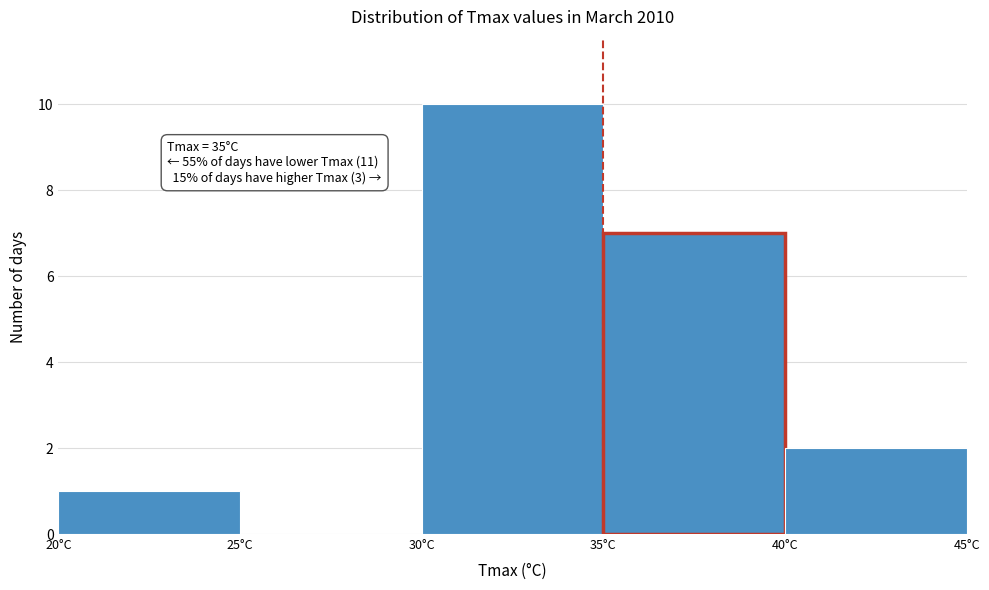

Over which range of the x-axis is the bar tallest?

30 to 35